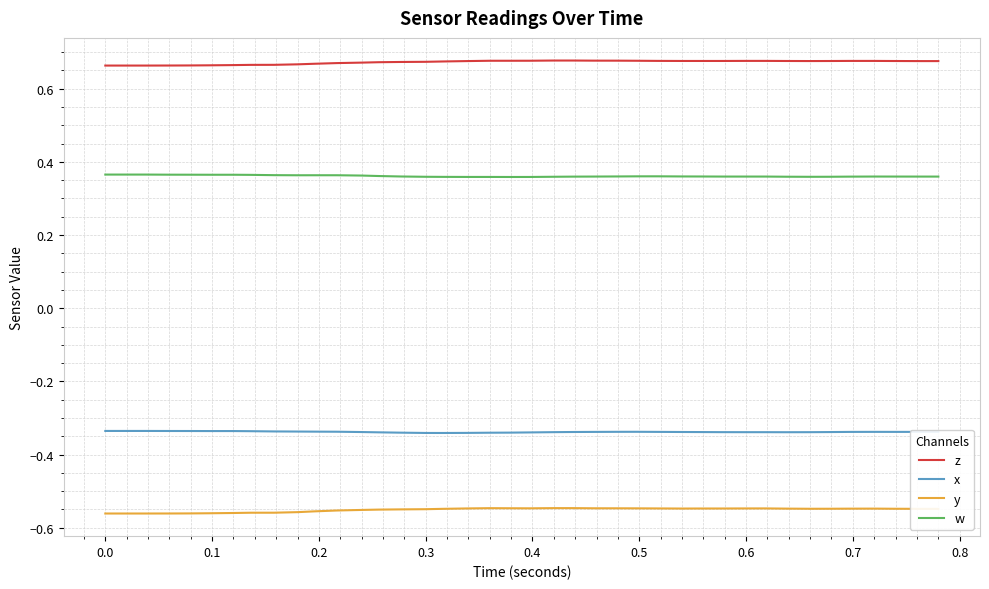

List the series in order of their overall mean, lowest first.

y, x, w, z